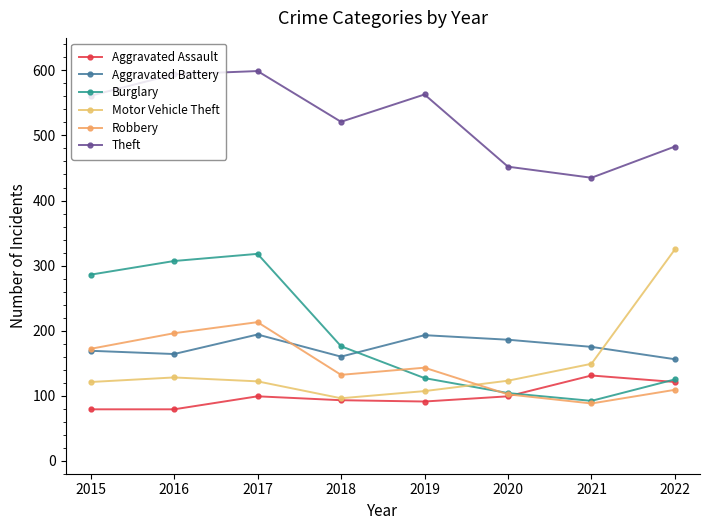

What is the sum of the Burglary values at 2016 and 2020?

411